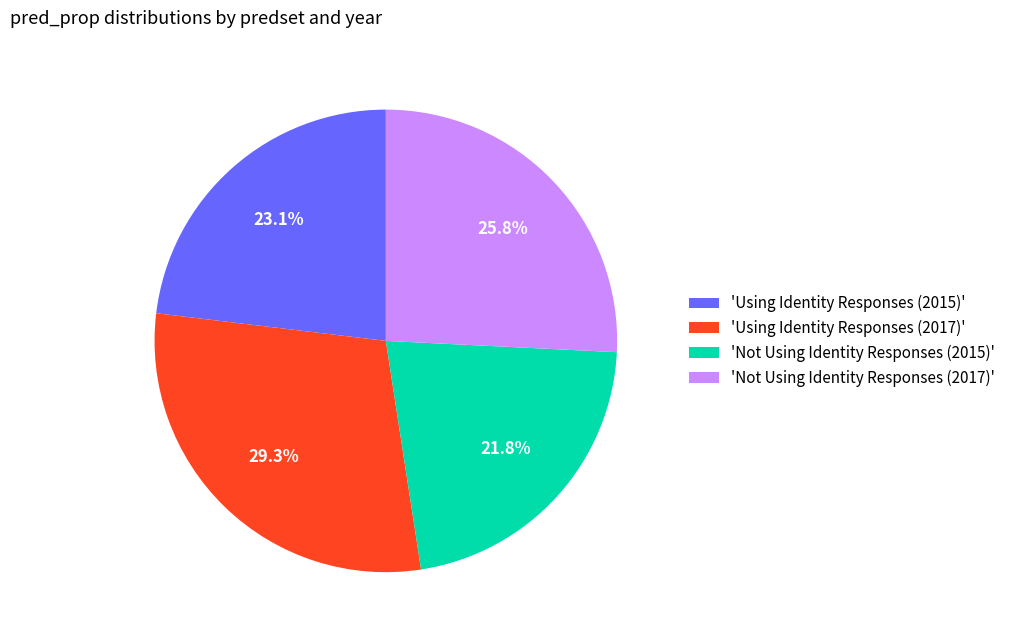

To the nearest percent, what is the average slice percentage?

25%